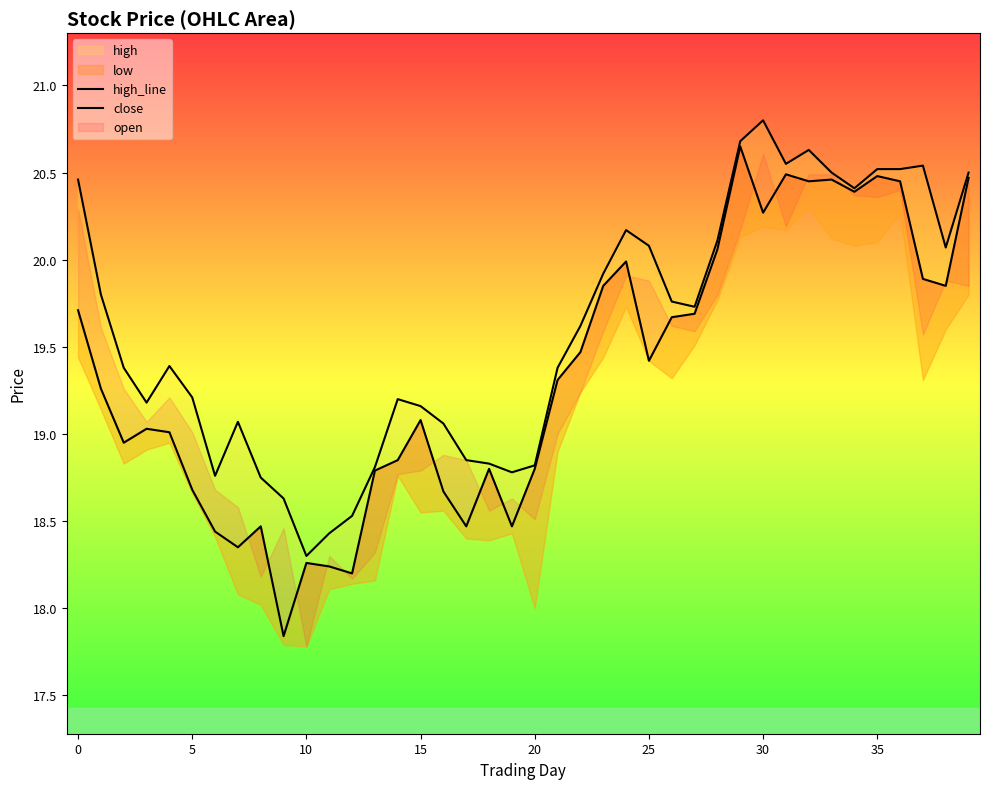

Between 25 and 25, which is larger?

25